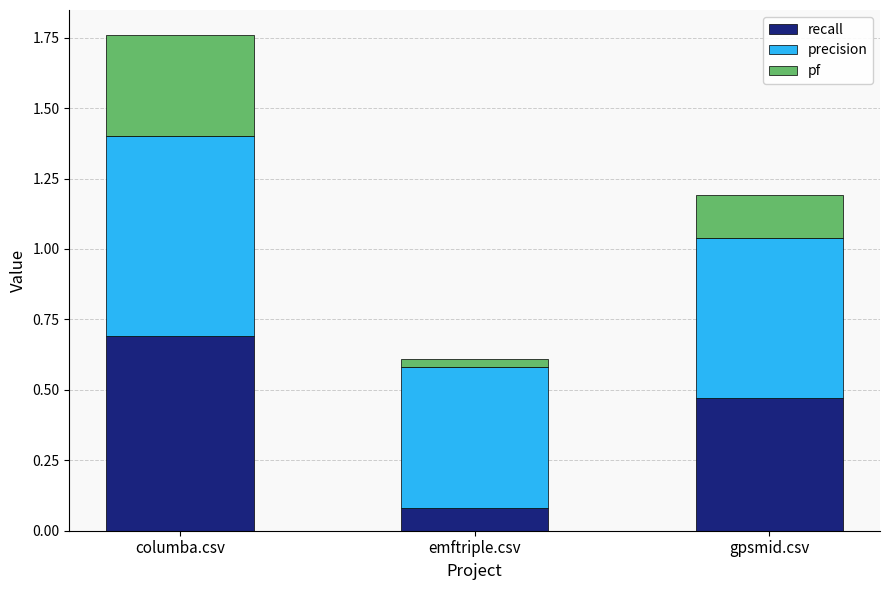

At which label is recall closest to 0?

emftriple.csv